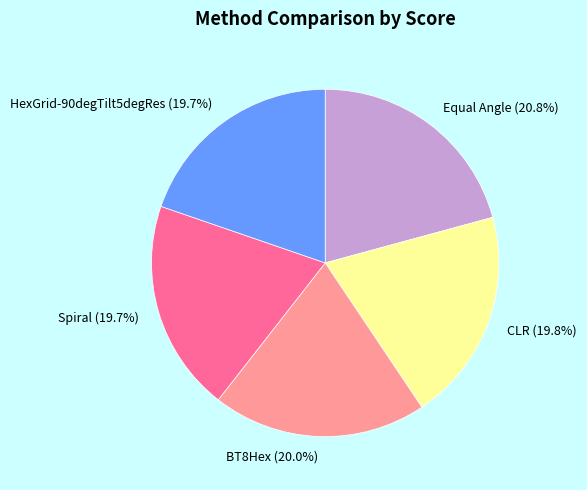

Which category has the biggest portion of the pie?

Equal Angle